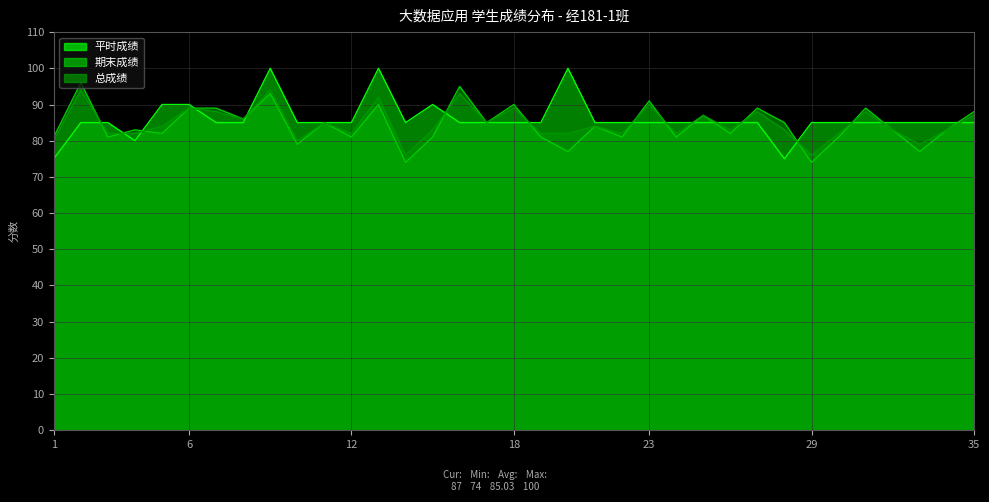

What is the average value of the 总成绩 series?

85